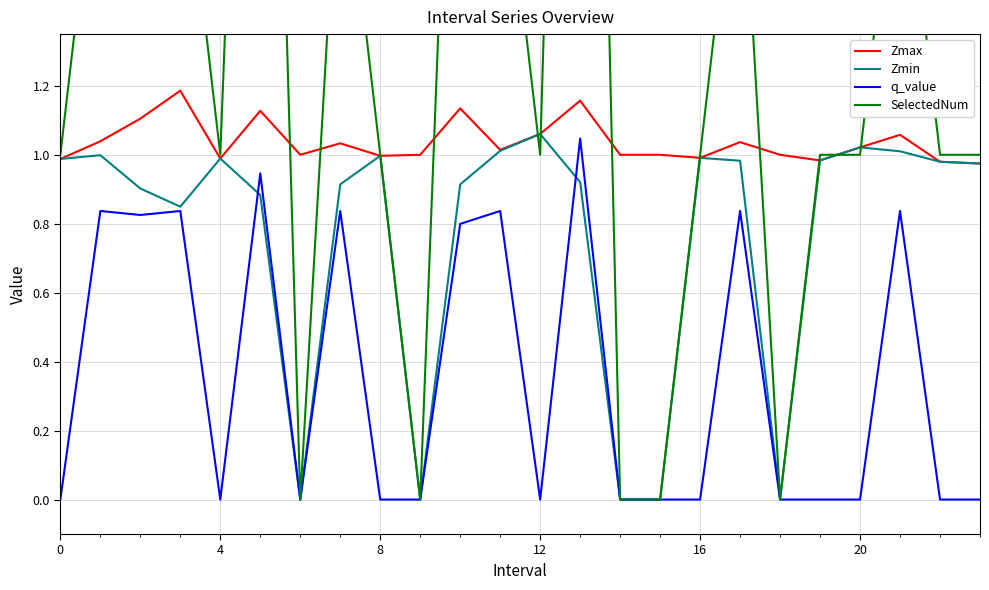

What is the difference between the Zmin values at 10 and 16?

0.1